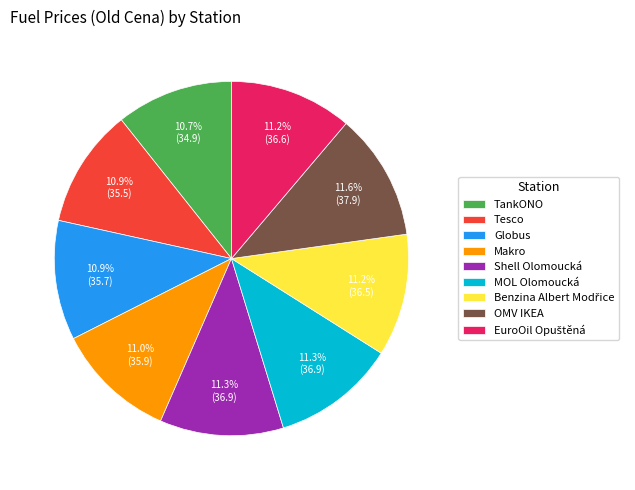

How much of the chart is everything except Globus?

89.1%